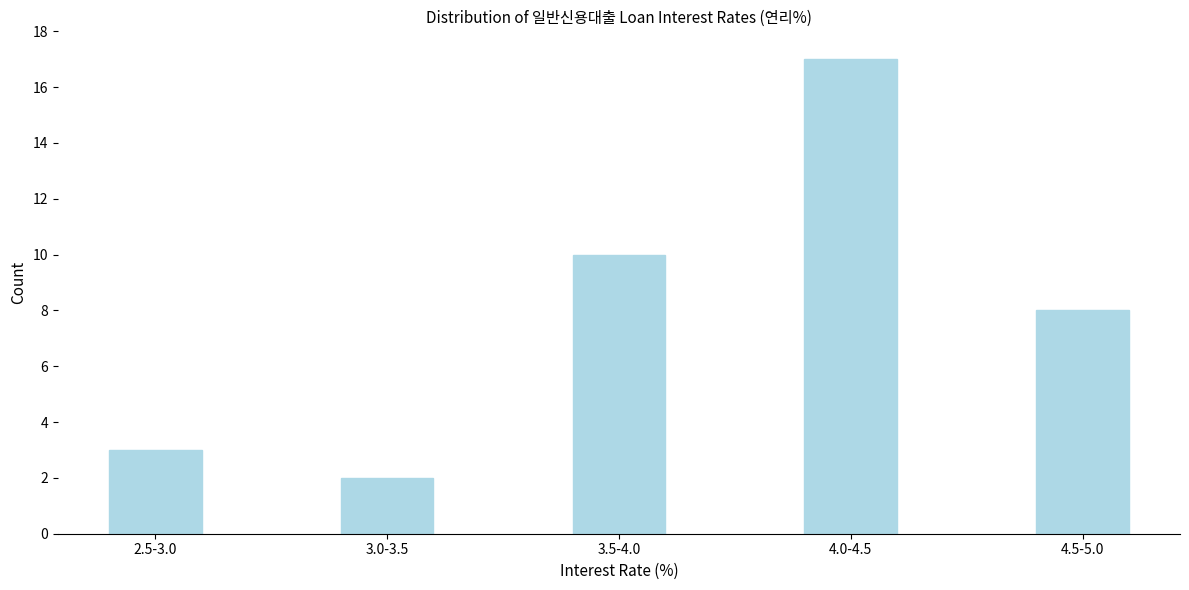

Reading right to left, extract all data points from this chart.

4.5-5.0=8	4.0-4.5=17	3.5-4.0=10	3.0-3.5=2	2.5-3.0=3